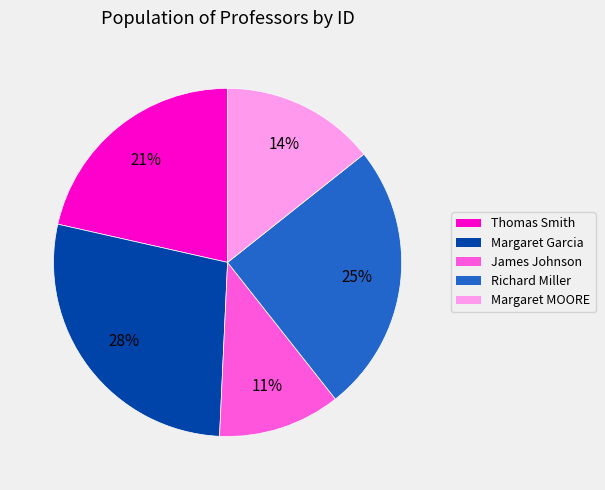

How many segments does this pie chart have?

5